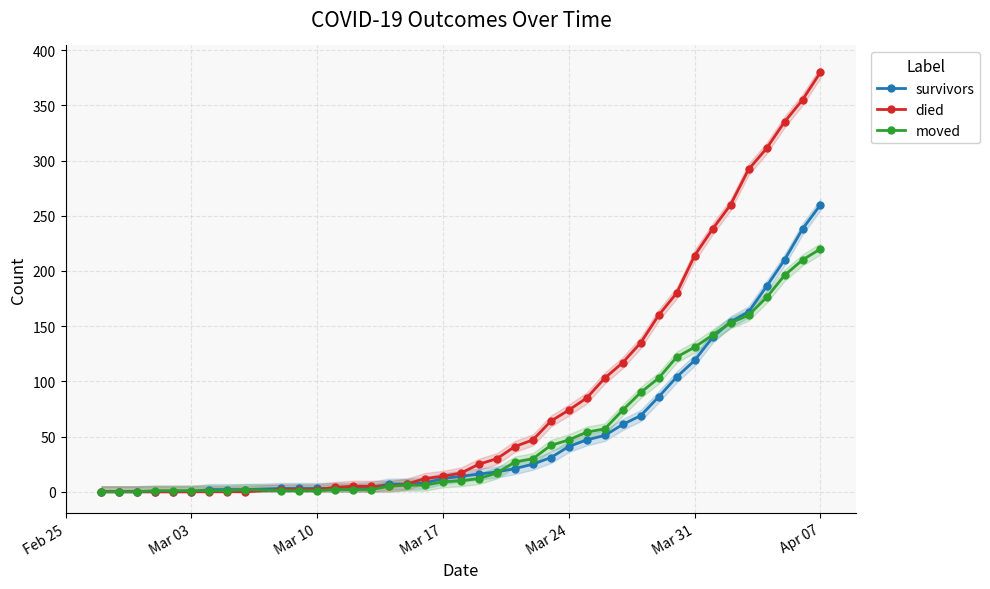

How many lines are shown in the chart?

3